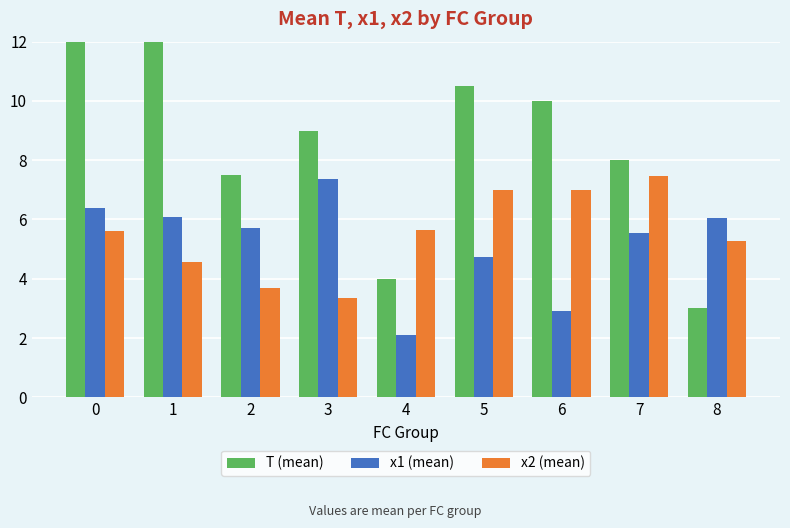

Rank the series by their maximum value, from lowest to highest.

x1 (mean), x2 (mean), T (mean)